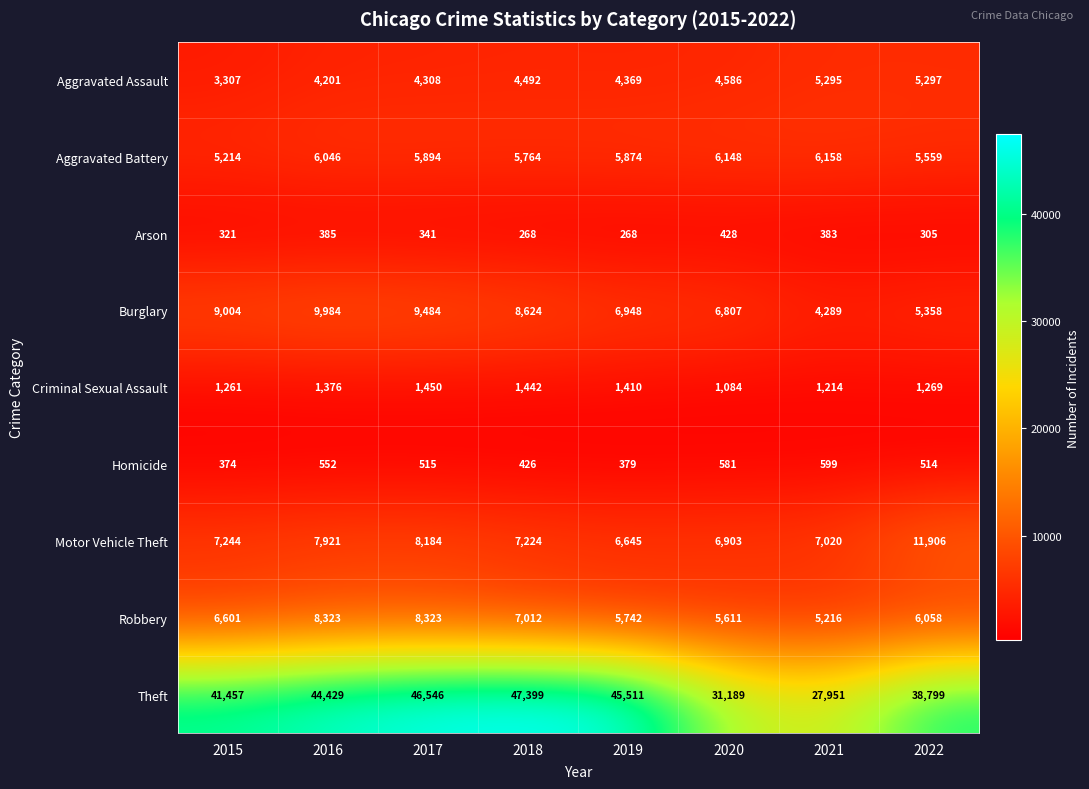

What is the average value of the Robbery series?

6611